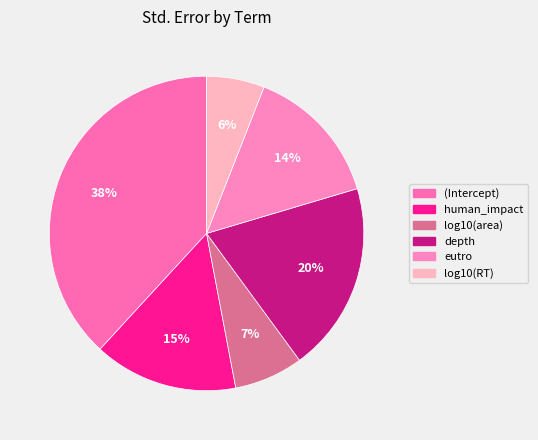

Is there any slice that represents more than half of the pie?

No